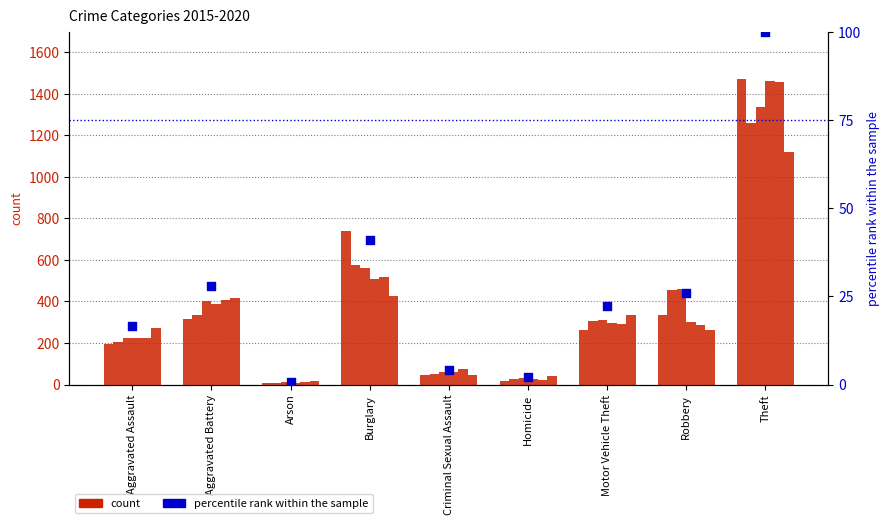

Between Homicide and Criminal Sexual Assault, which is larger?

Criminal Sexual Assault